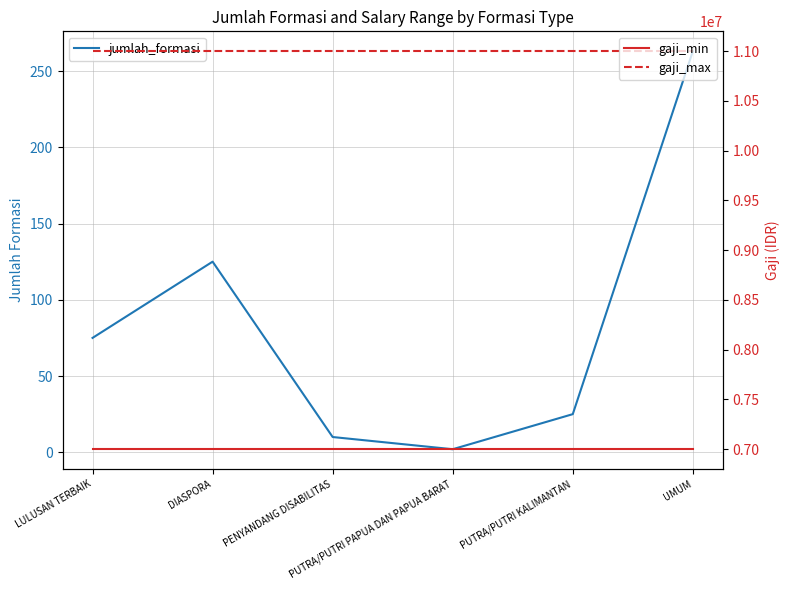

What is the average value of the gaji_max series?

11000000